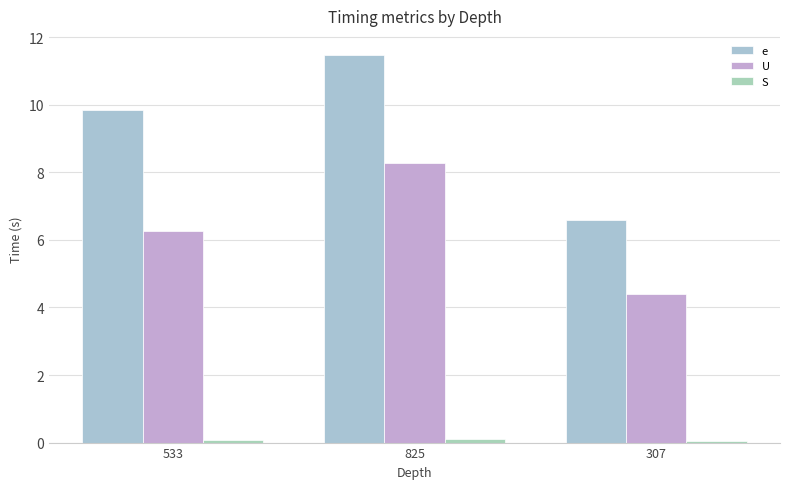

What is the difference between the highest and lowest values at 533?

9.8